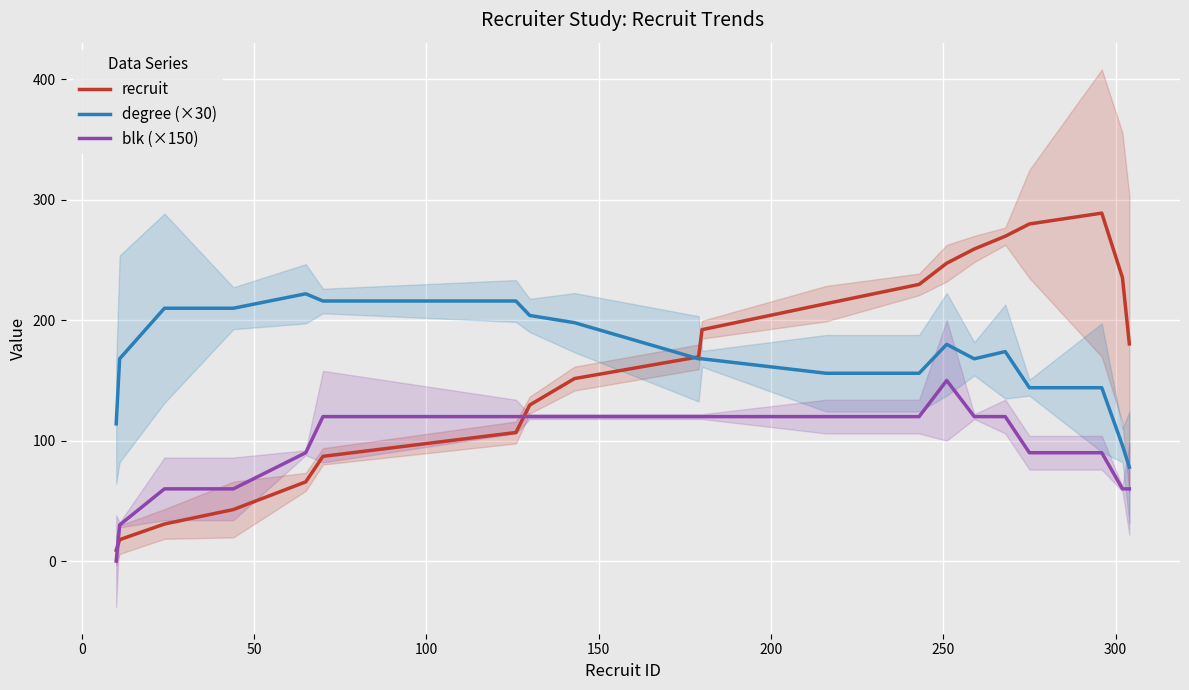

What is the value of the recruit point at the 3rd from the left?

30.8